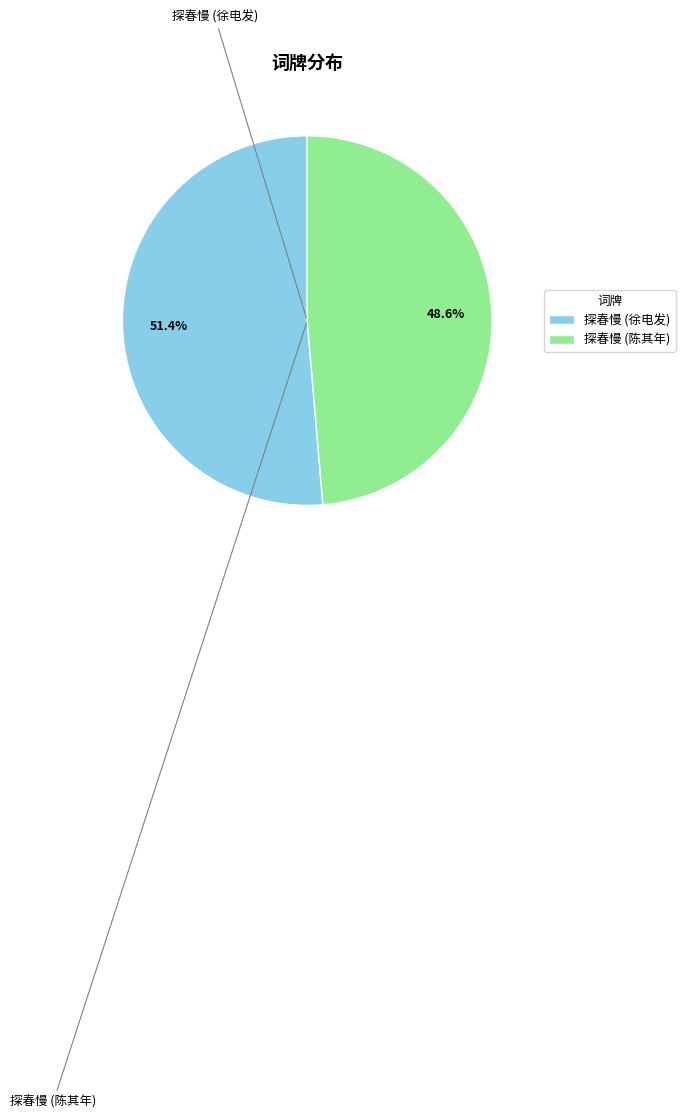

Which has a higher value, 探春慢 (徐电发) or 探春慢 (陈其年)?

探春慢 (徐电发)